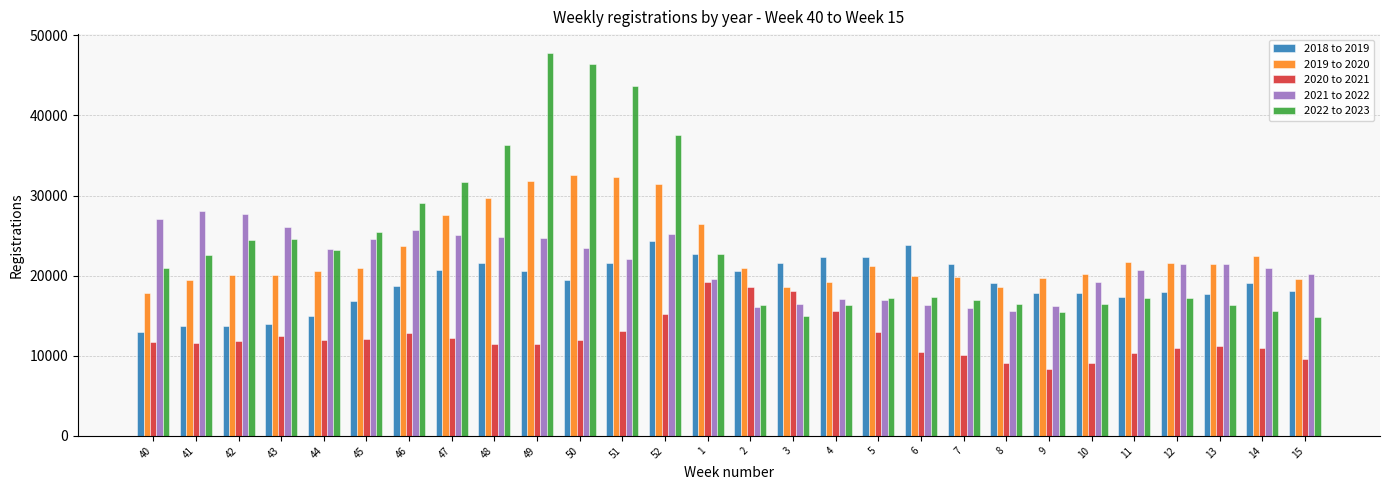

What is the label of the 22nd bar from the right?

46